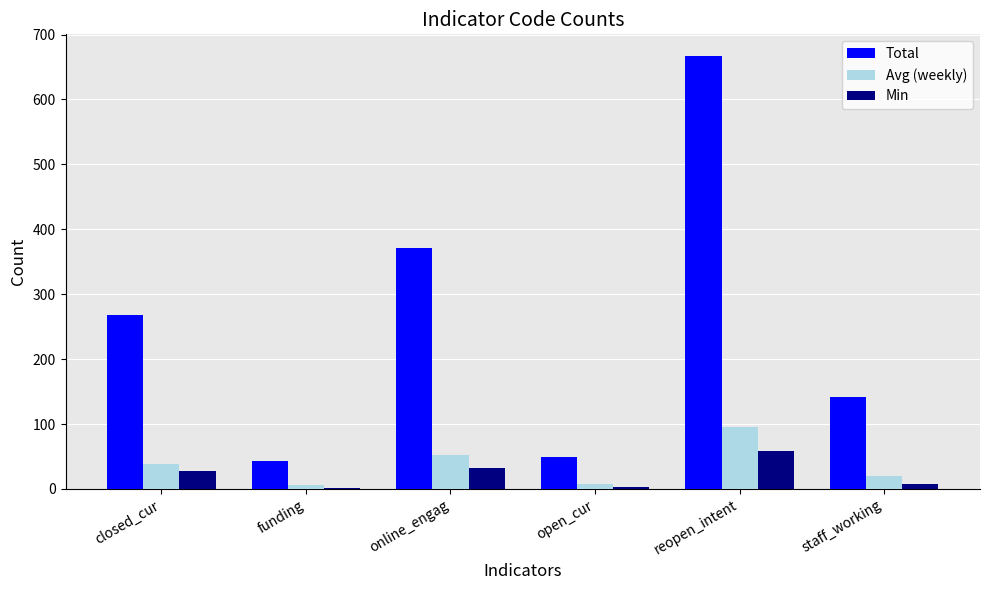

What value does the Min series have at closed_cur?

27.0